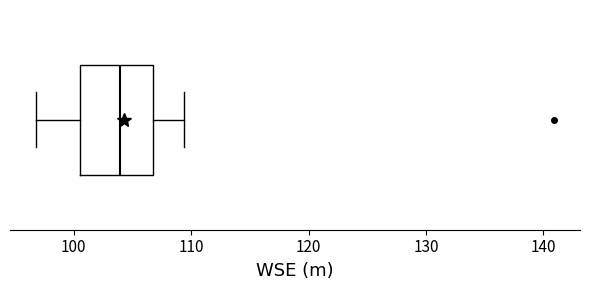

Read this box plot against the x-axis: the position of the median line, the range covered by the box, and the ends of both whiskers. The values are not printed on the chart, so give them approximately, as read against the axis.

median 104, box 101 to 107, whiskers 97 to 109